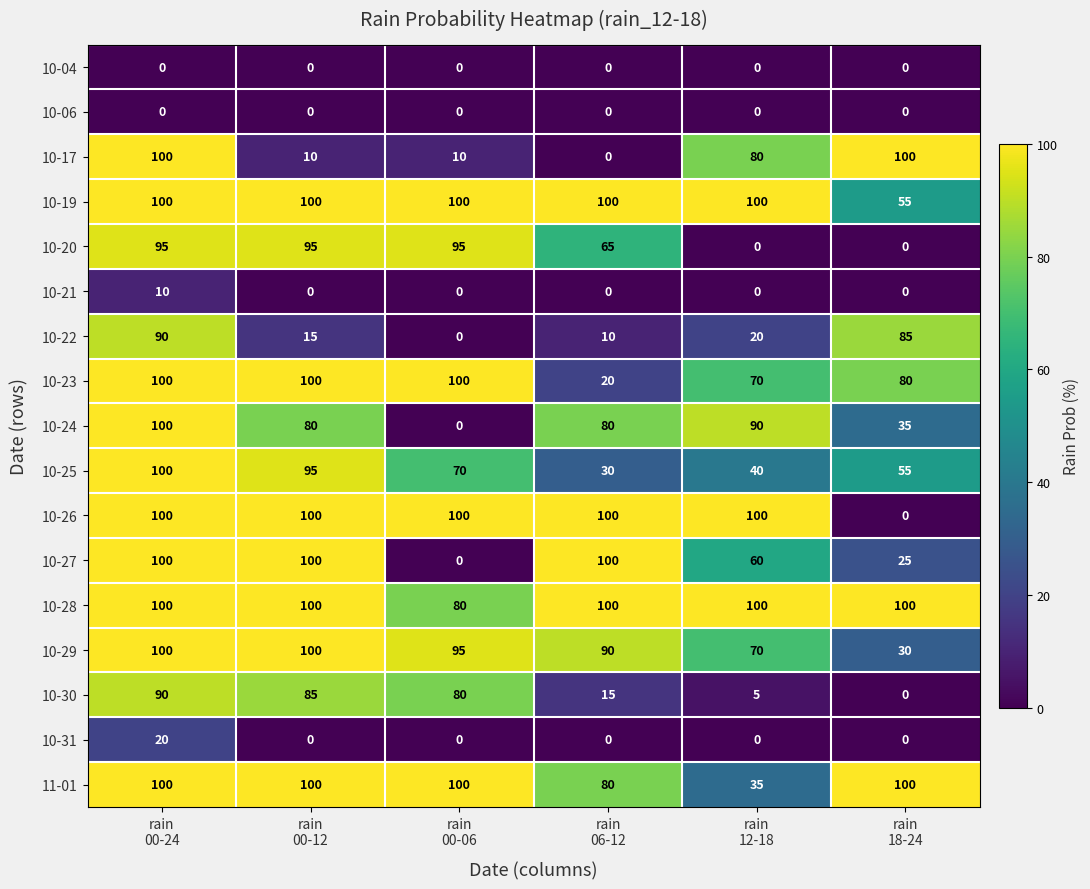

What is the greatest value displayed?

100